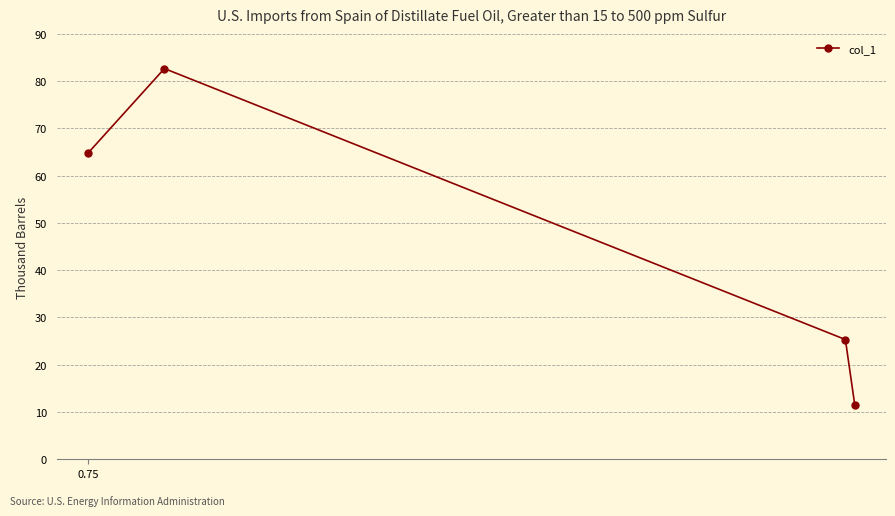

How many values exceed 64?

2